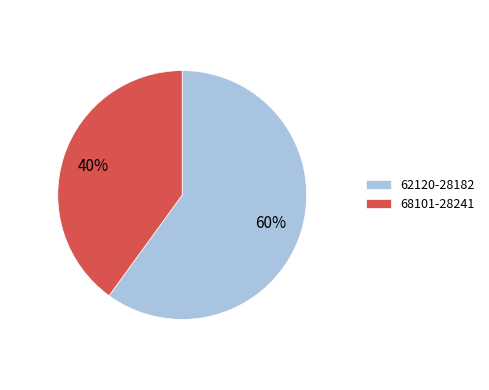

To the nearest percent, what portion does 62120-28182 represent?

60%